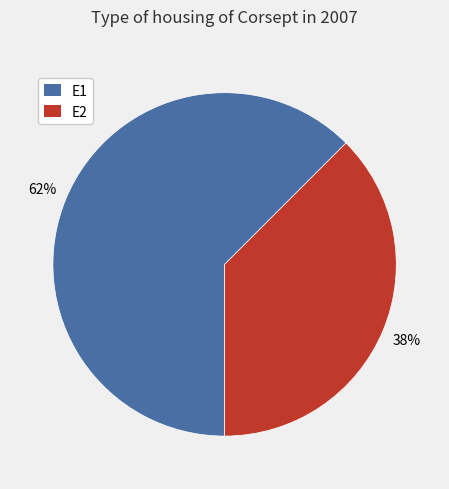

To the nearest percent, what percentage of the pie is E2?

38%